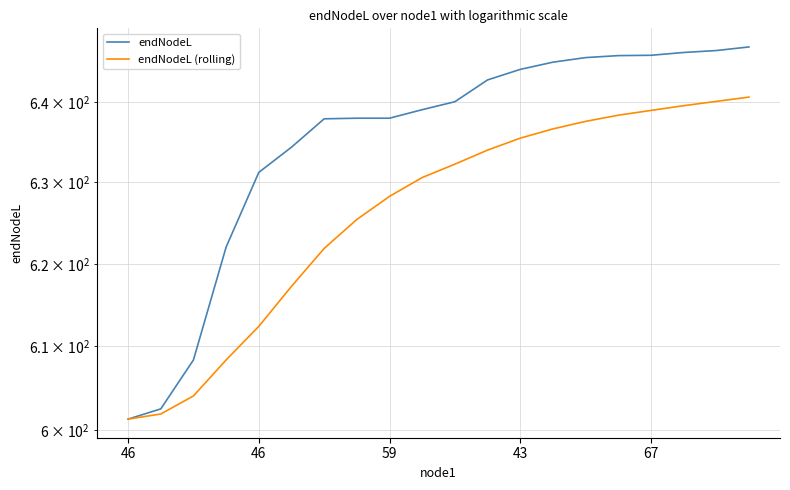

Count the number of data series in this chart.

2